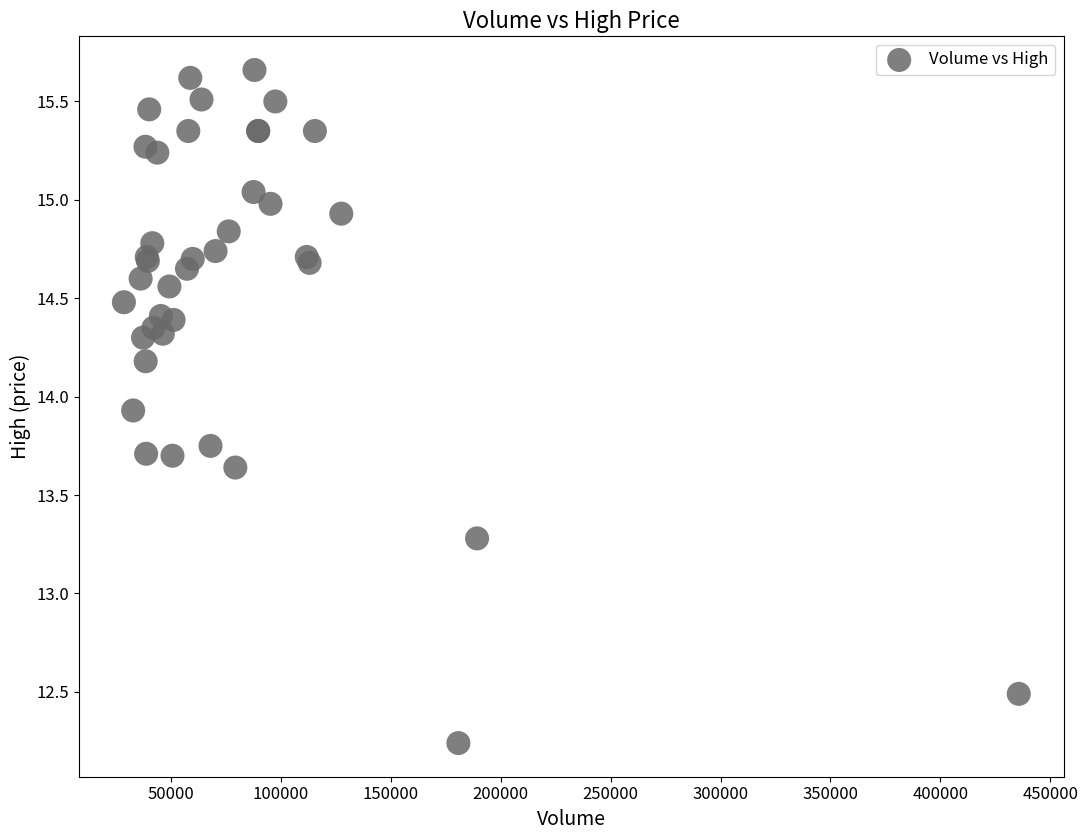

What Y value in the scatter plot is closest to 13?

13.3